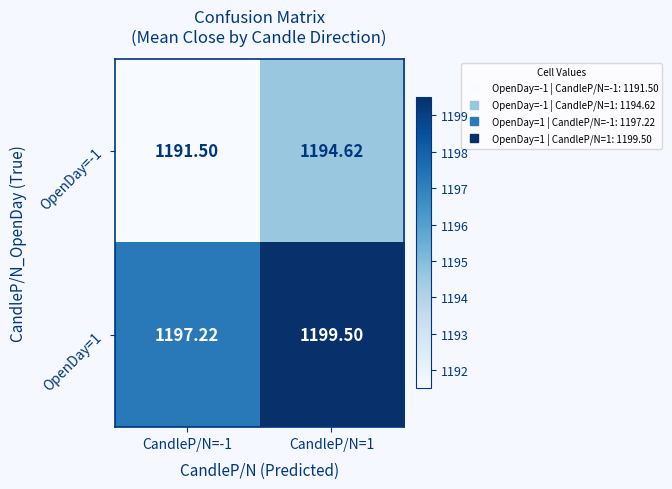

What is the total value across all series at CandleP/N=1?

2394.1